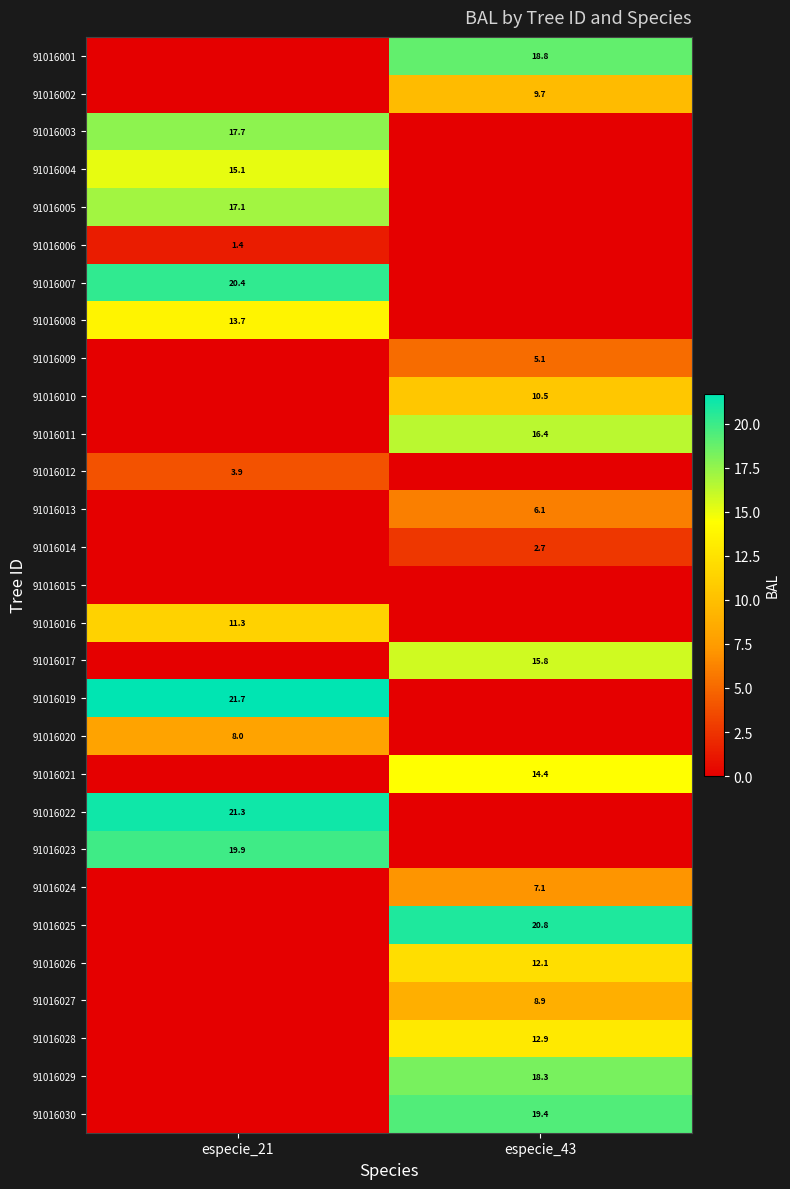

Is it true that 91016026 equals 21.6 at especie_43?

False